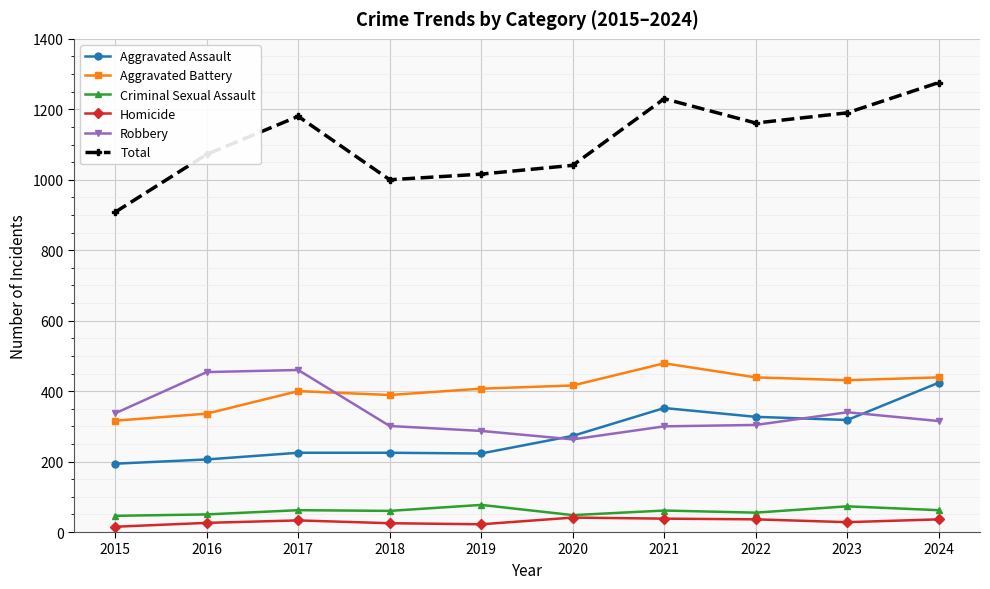

What is the average value of the Robbery series?

336